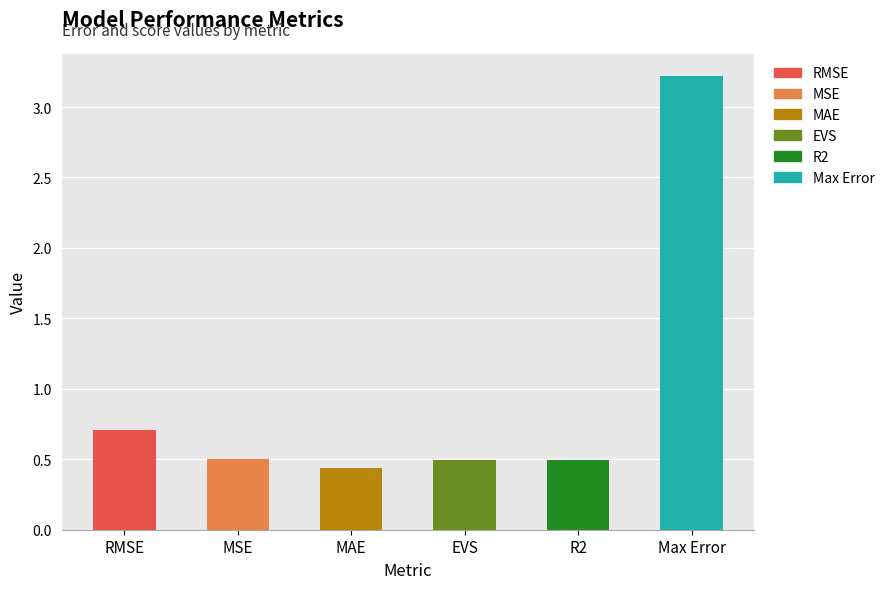

What is the maximum value shown in the chart?

3.2